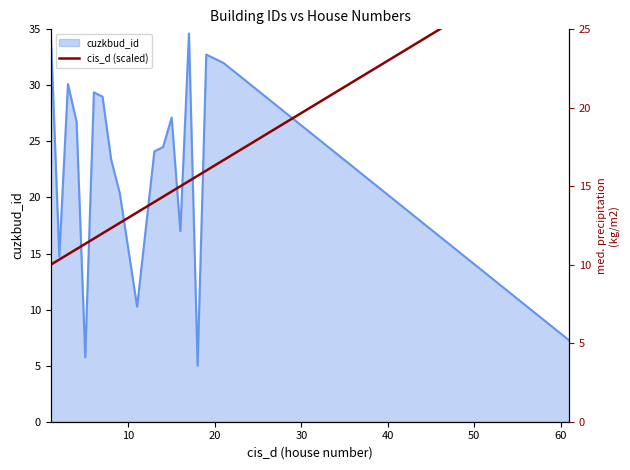

What is the highest value of the cuzkbud_id series?

35.0